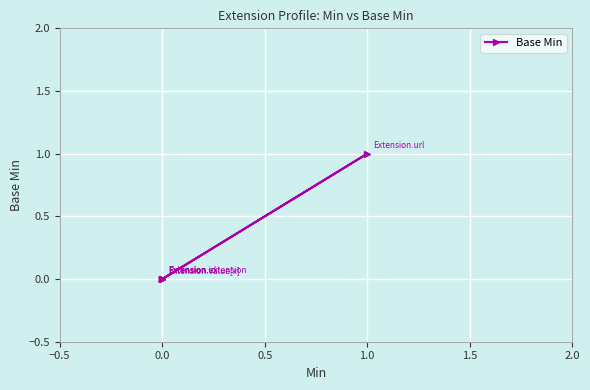

Does the chart display data point markers on the line(s)?

Yes